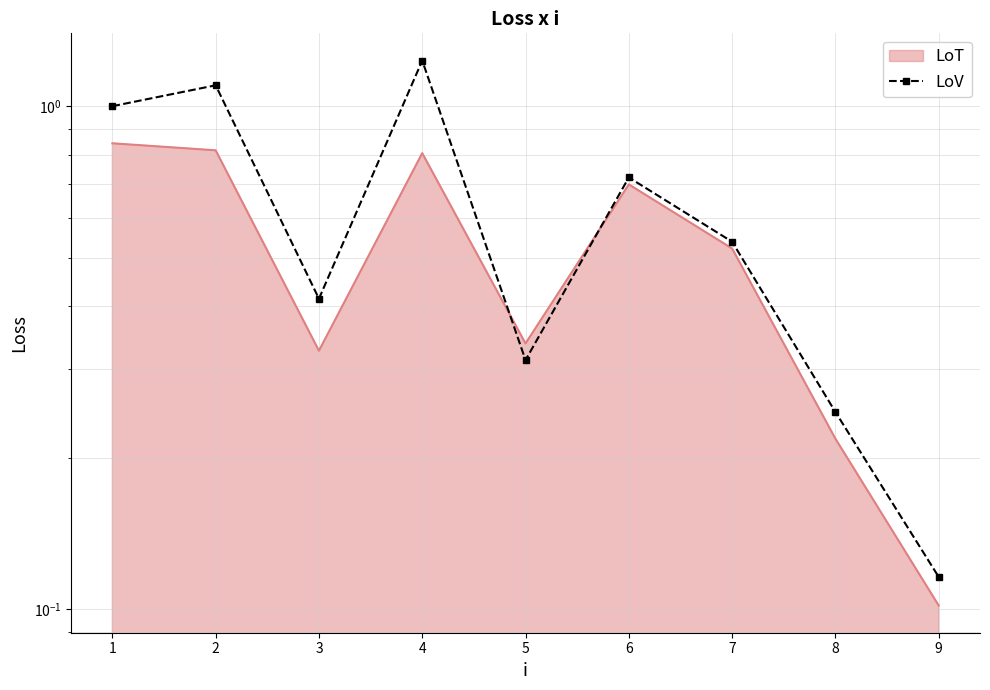

At which category does the data reach its first local valley?

3